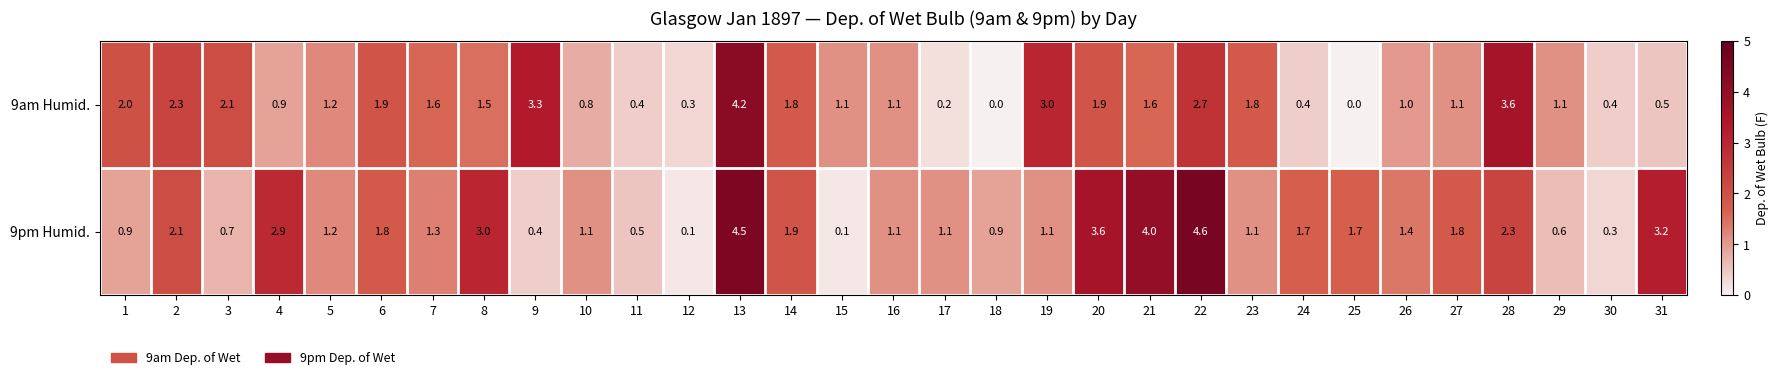

Which series has the largest range (max minus min)?

9pm Humid.